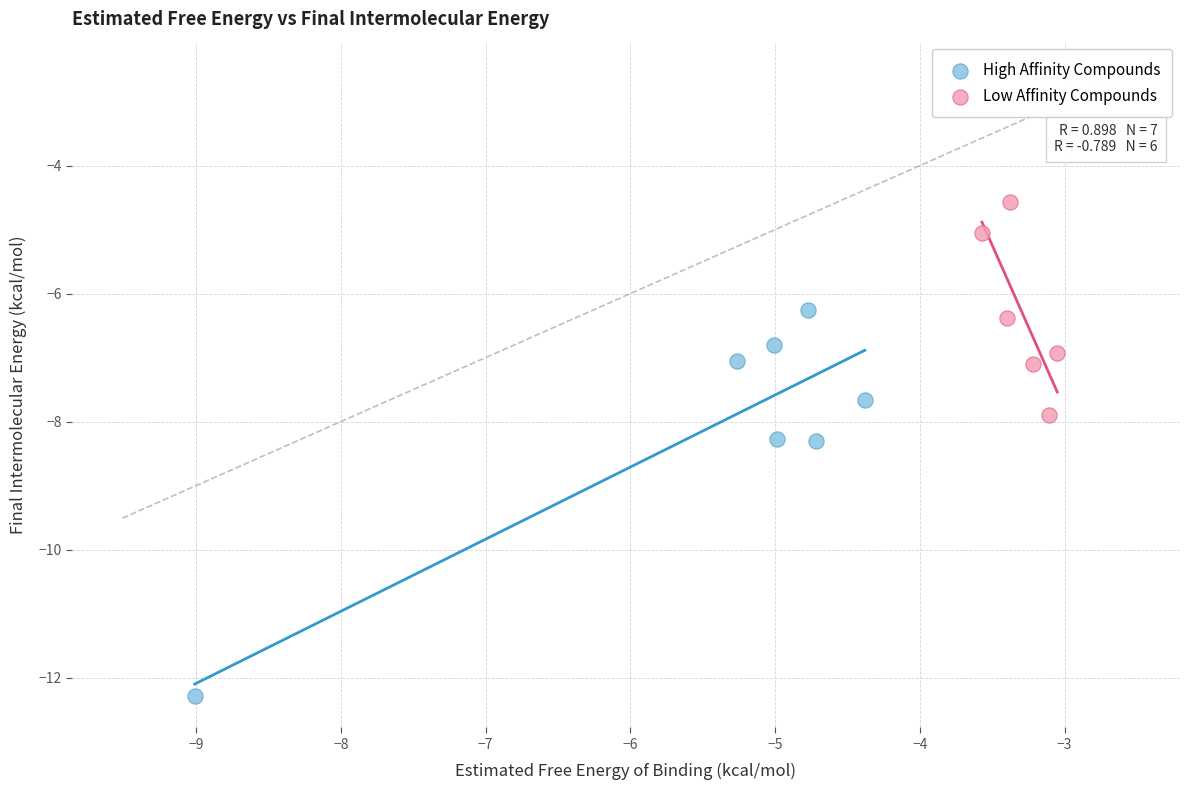

Which series reaches the maximum Y coordinate?

Low Affinity Compounds